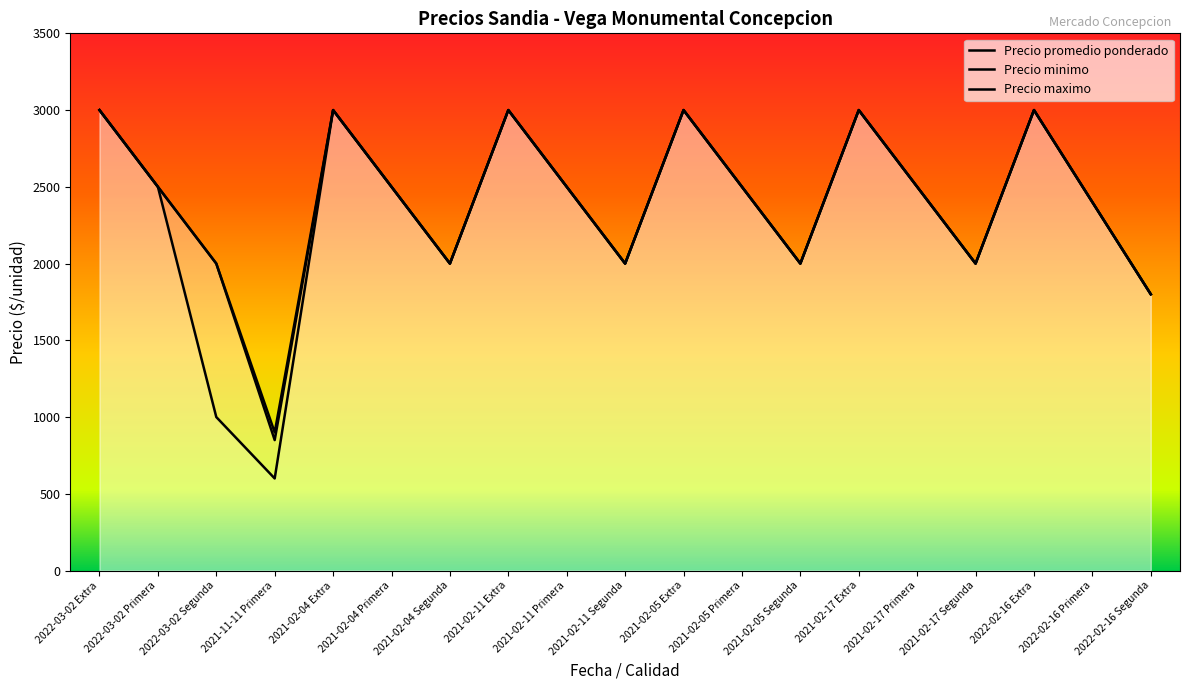

Reading left to right, transcribe all the data shown in this chart.

Precio promedio ponderado: 3000	2500	2000	850	3000	2500	2000	3000	2500	2000	3000	2500	2000	3000	2500	2000	3000	2400	1800
Precio minimo: 3000	2500	1000	600	3000	2500	2000	3000	2500	2000	3000	2500	2000	3000	2500	2000	3000	2400	1800
Precio maximo: 3000	2500	2000	900	3000	2500	2000	3000	2500	2000	3000	2500	2000	3000	2500	2000	3000	2400	1800